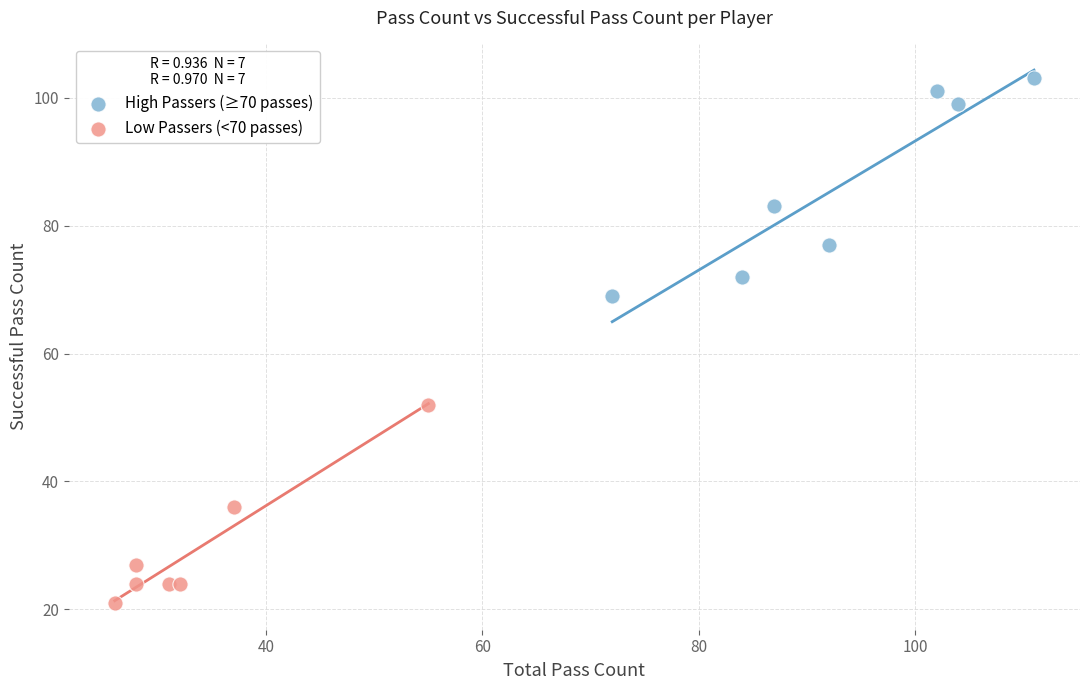

Which series reaches the minimum Y coordinate?

Low Passers (<70 passes)